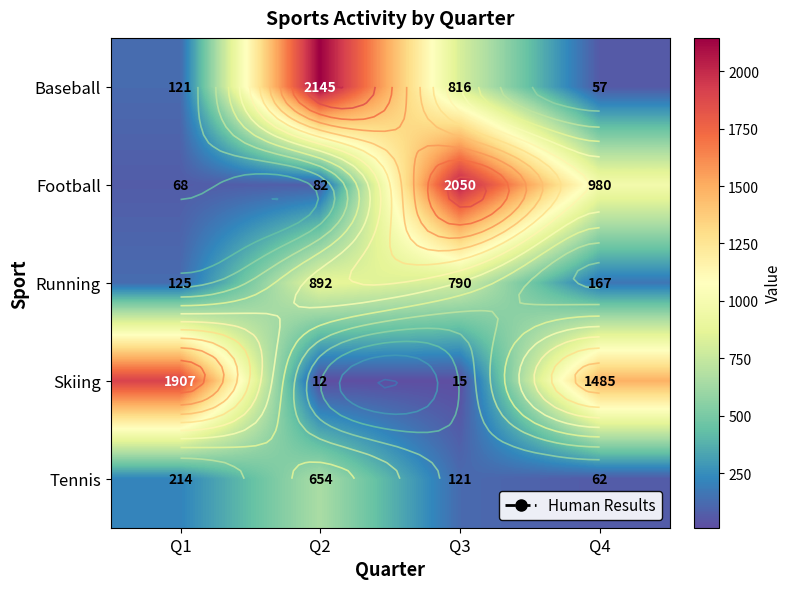

What is the difference between the maximum and minimum values in the Tennis series?

592